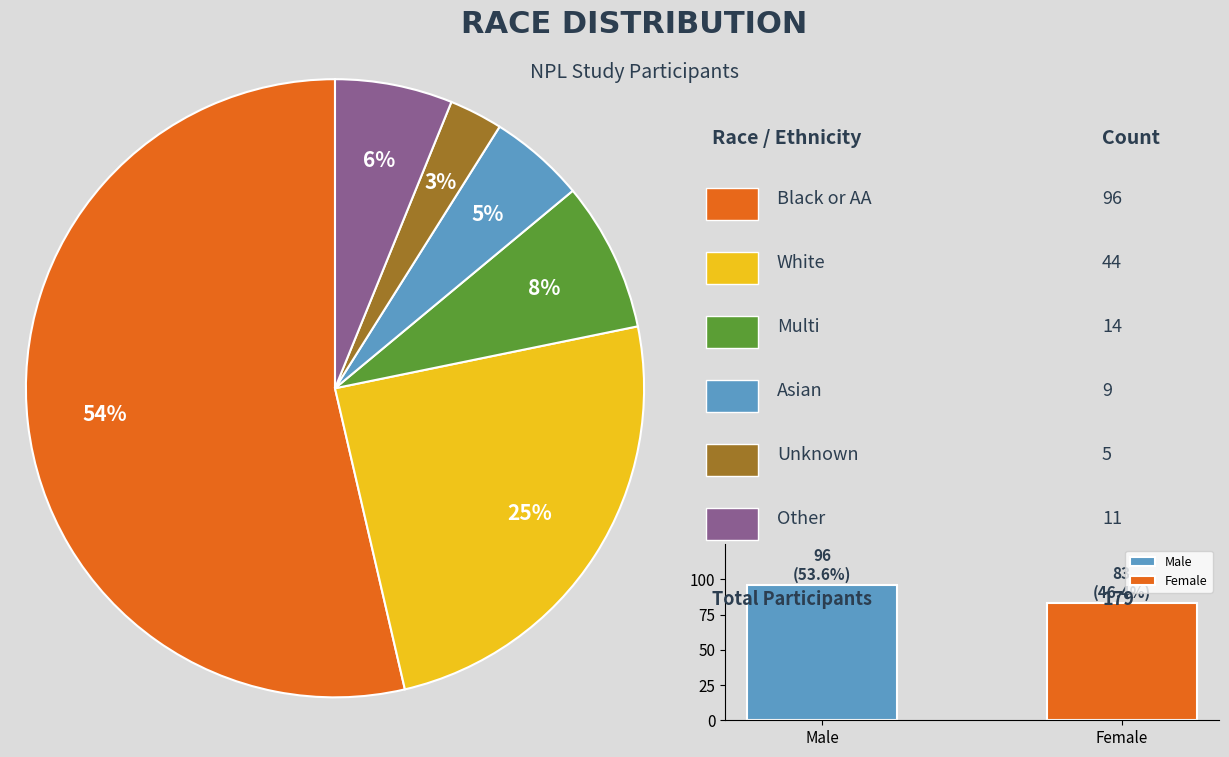

Rank the categories by value from highest to lowest.

Black or AA, White, Multi, Other, Asian, Unknown